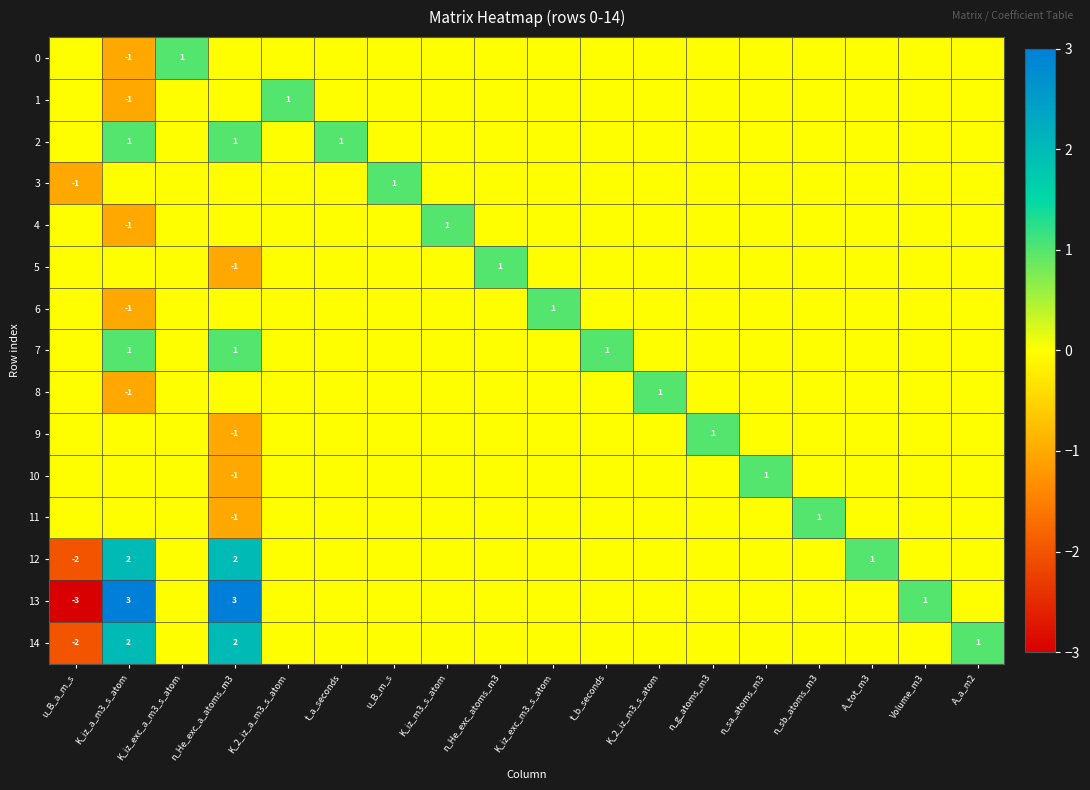

The value of 1 at K_iz_a_m3_s_atom is -1. True or false?

True